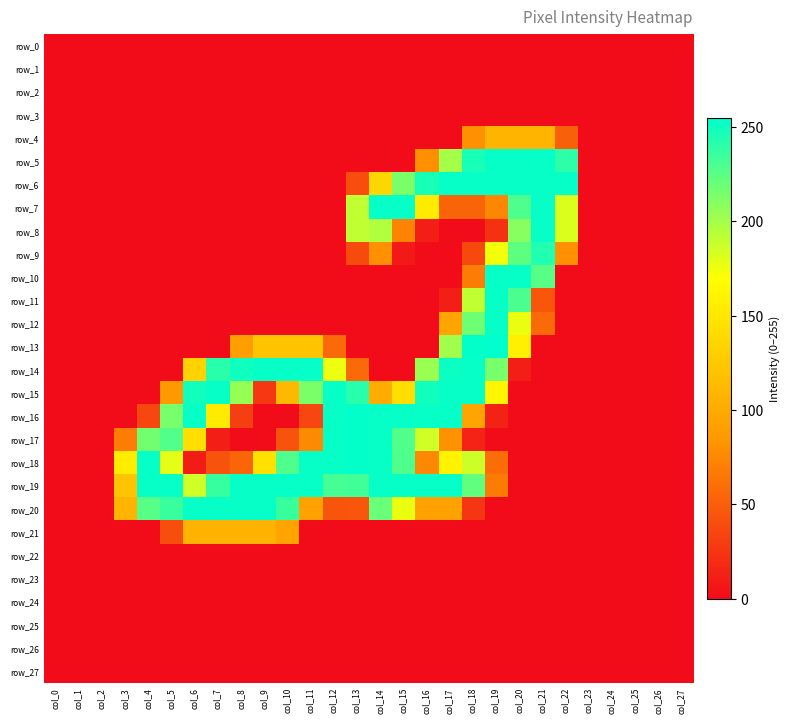

How many values in the row_18 series are below 59?

14